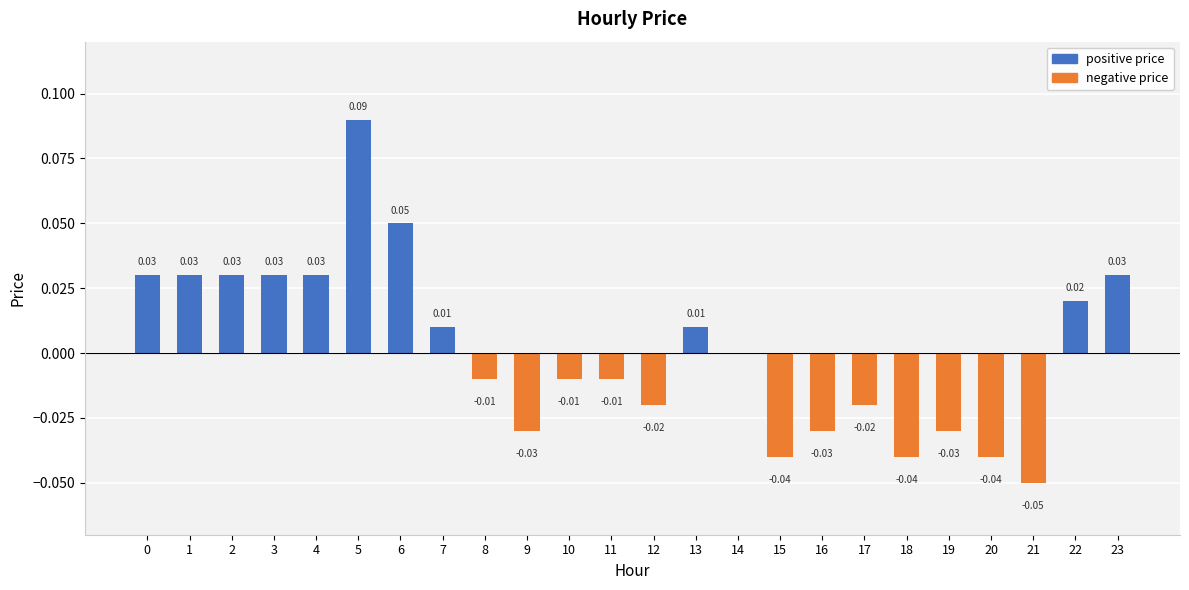

List the labels in order of value, largest first.

5, 6, 0, 1, 2, 3, 4, 23, 22, 7, 13, 14, 8, 10, 11, 12, 17, 9, 16, 19, 15, 18, 20, 21